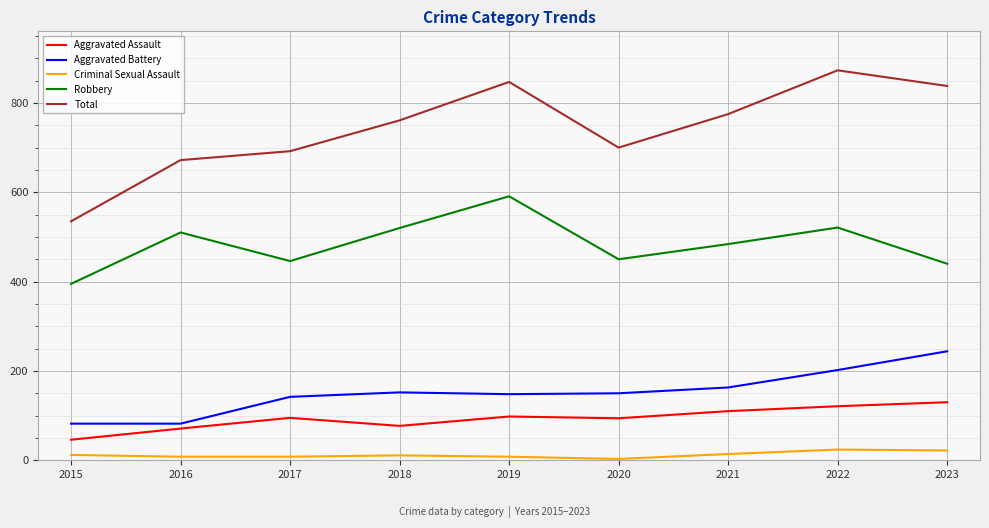

The Aggravated Battery series shows 61 at 2023. True or false?

False